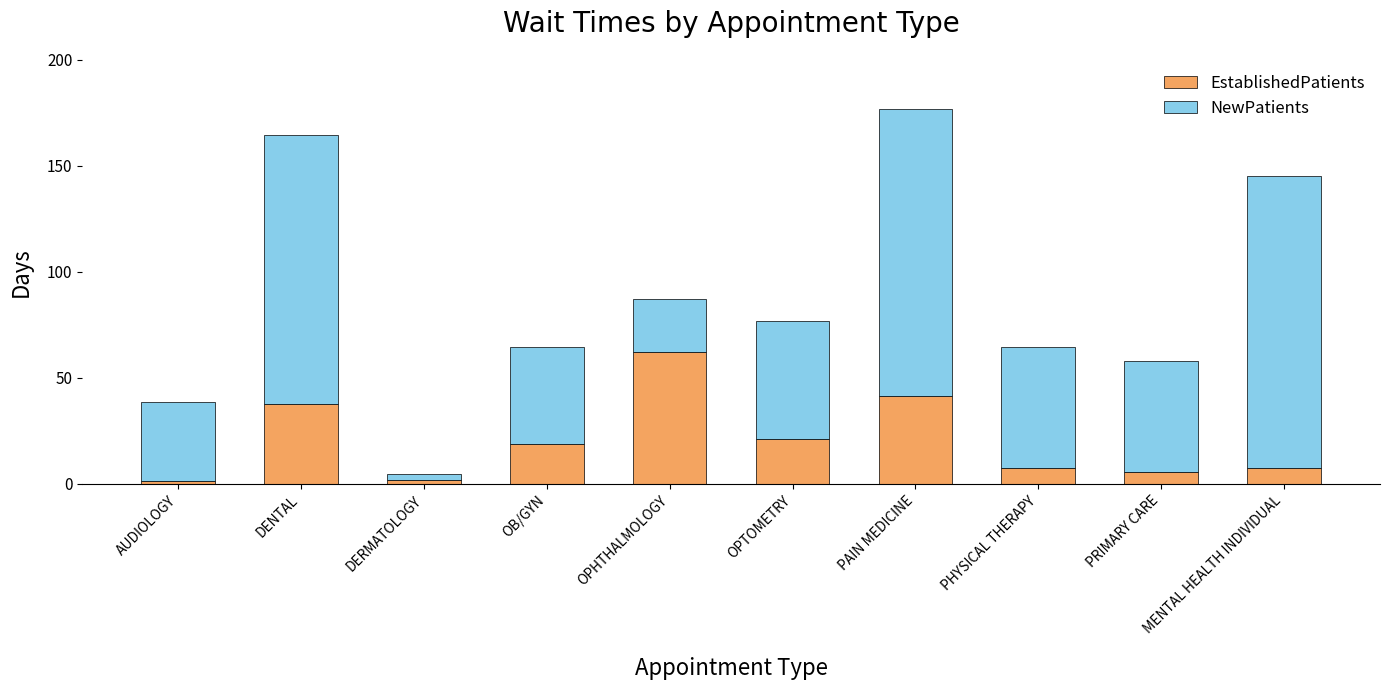

At which category is the sum across all series the highest?

PAIN MEDICINE